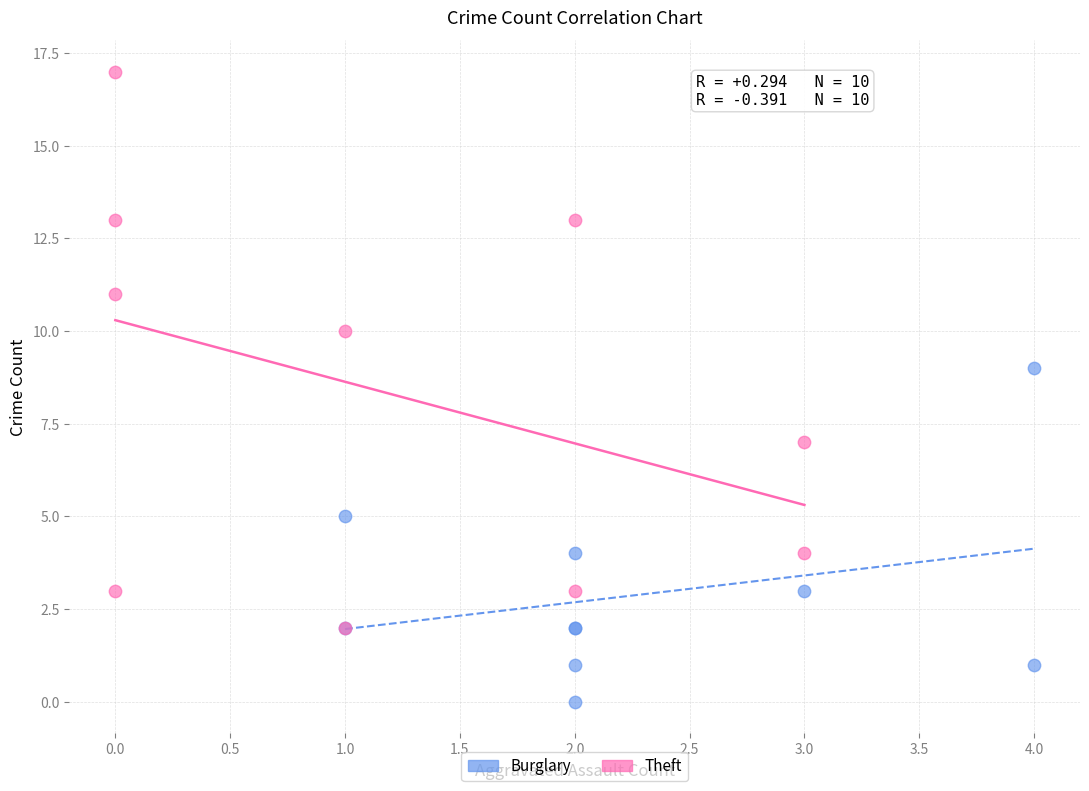

Which series contains the highest Y value?

Theft